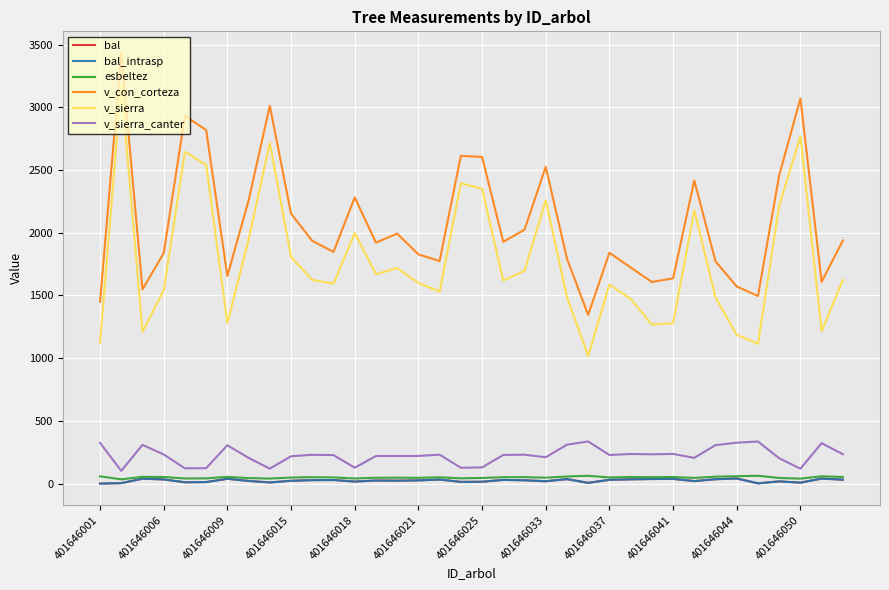

Is this an area chart (filled region under the line)?

No